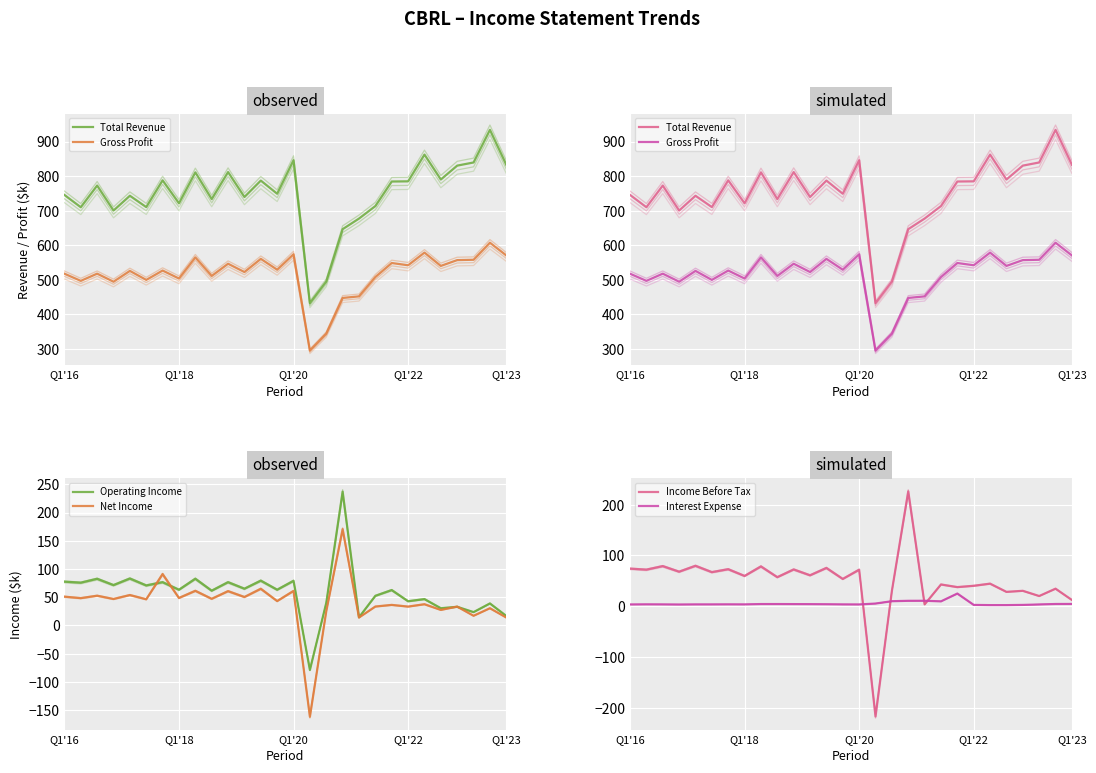

List the series in order of their peak value, highest first.

Total Revenue, Gross Profit, Operating Income, Income Before Tax, Net Income, Interest Expense